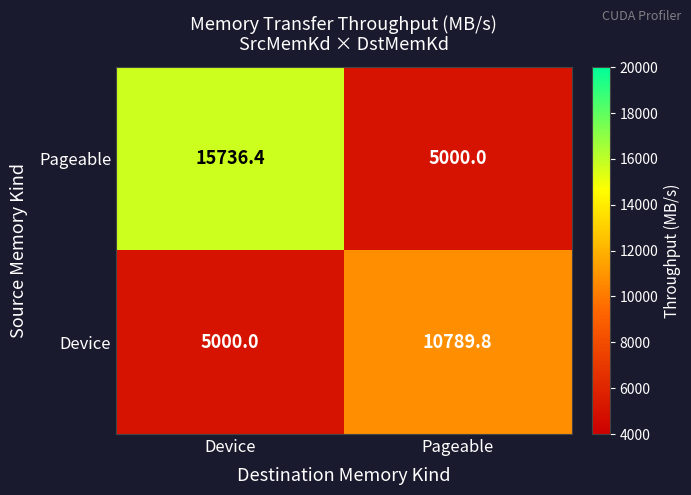

Reading left to right, transcribe all the data shown in this chart.

Pageable: Device=15736.4	Pageable=5000.0
Device: Device=5000.0	Pageable=10789.8